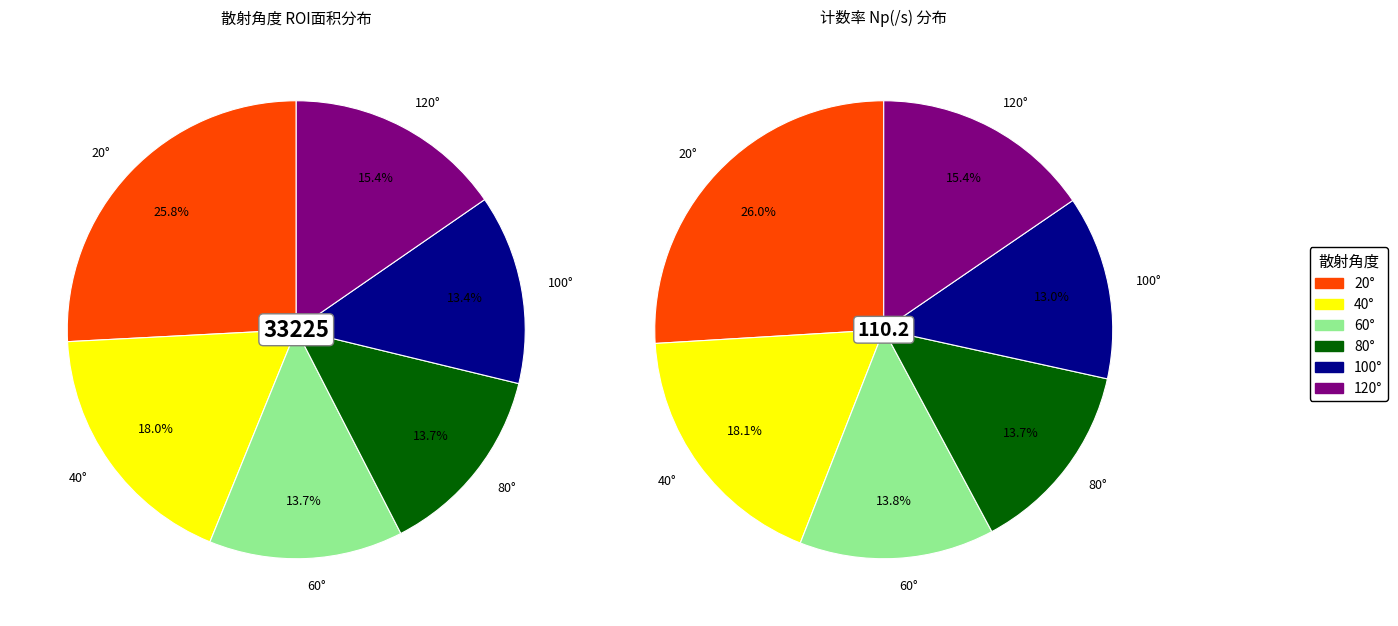

To the nearest percent, what is the difference between the largest and smallest slice percentages?

12%